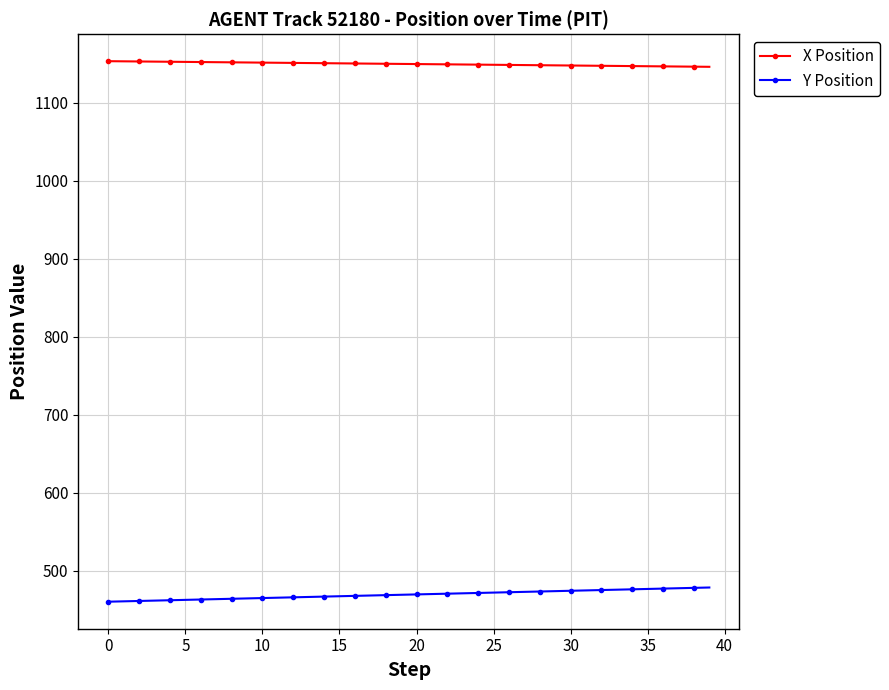

What is the minimum value shown in the chart?

460.6